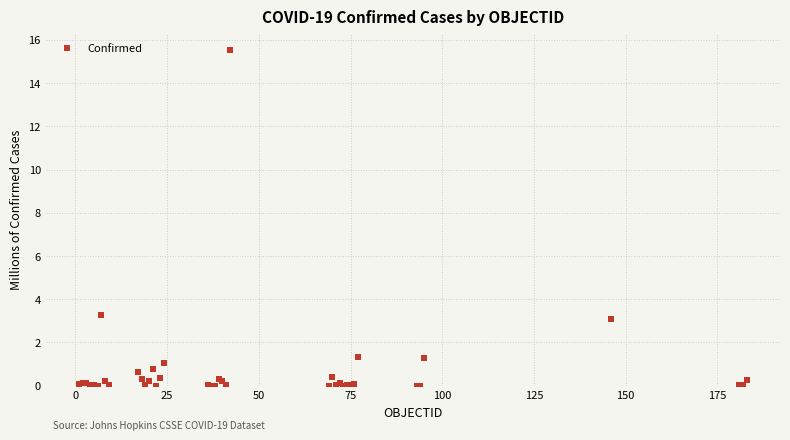

What Y value in the scatter plot is closest to 7?

3.3